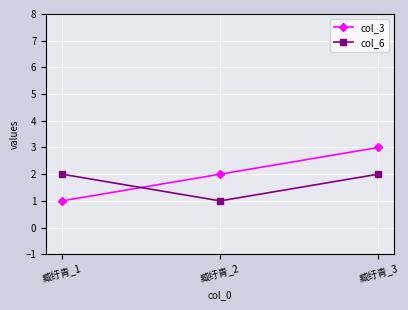

The col_6 series shows 2 at 臧纡青_3. True or false?

True